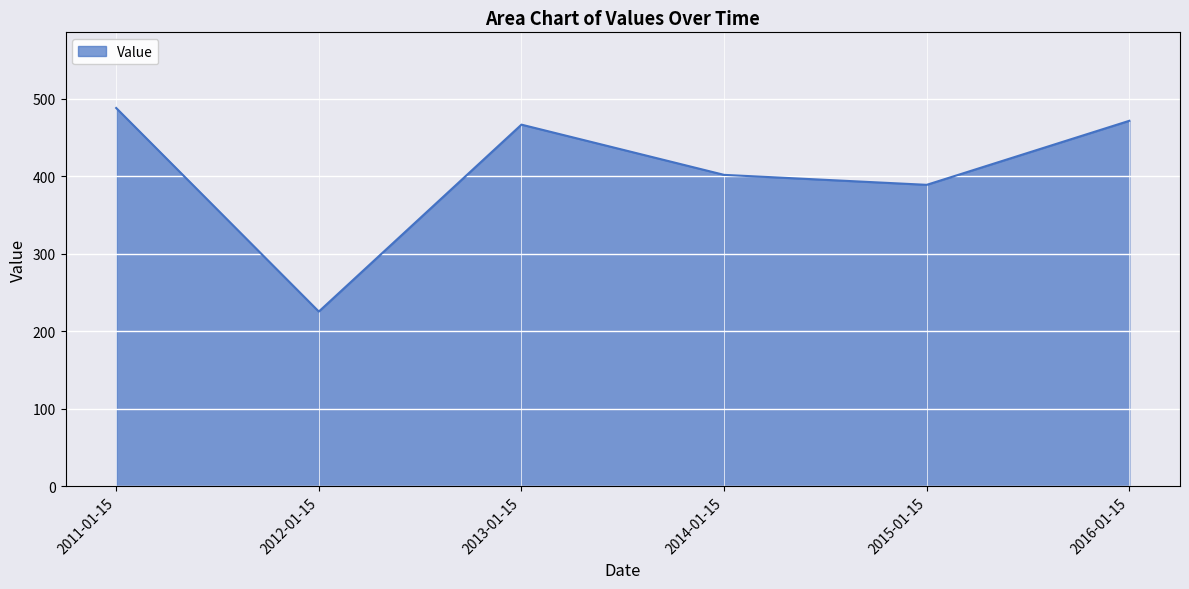

How many lines are shown in the chart?

1